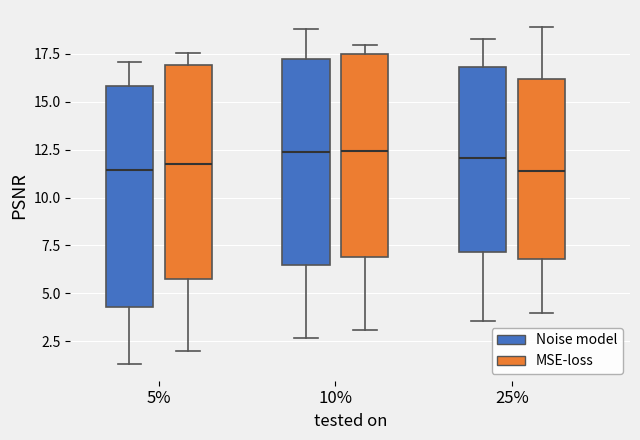

Reading left to right, transcribe this box plot: for each box, give where its median line is, the range the box spans, and where its two whiskers end, as read against the y-axis. The values are not printed on the chart, so give them approximately, as read against the axis.

5% (Noise model): median 11.5, box 4.5 to 16.0, whiskers 1.5 to 17.0
5% (MSE-loss): median 11.5, box 5.5 to 17.0, whiskers 2.0 to 17.5
10% (Noise model): median 12.5, box 6.5 to 17.5, whiskers 2.5 to 19.0
10% (MSE-loss): median 12.5, box 7.0 to 17.5, whiskers 3.0 to 18.0
25% (Noise model): median 12.0, box 7.0 to 17.0, whiskers 3.5 to 18.5
25% (MSE-loss): median 11.5, box 7.0 to 16.0, whiskers 4.0 to 19.0